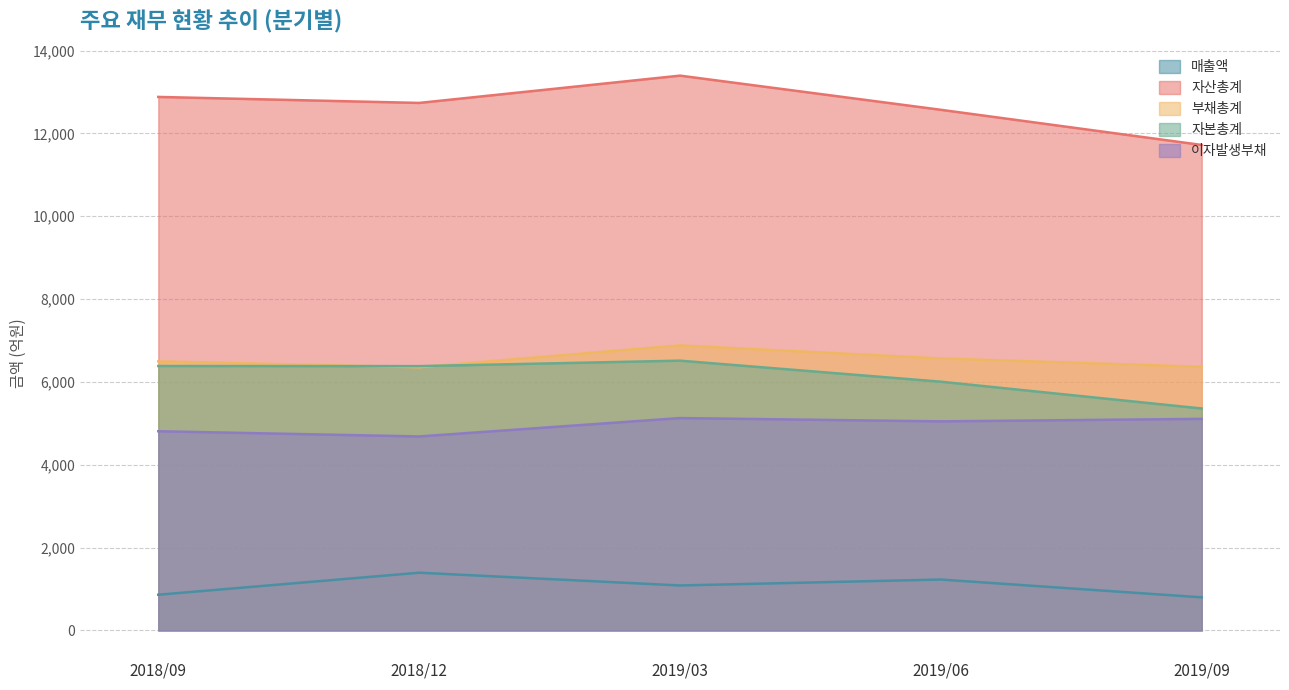

How many interior local peaks does the 자산총계 series have?

1